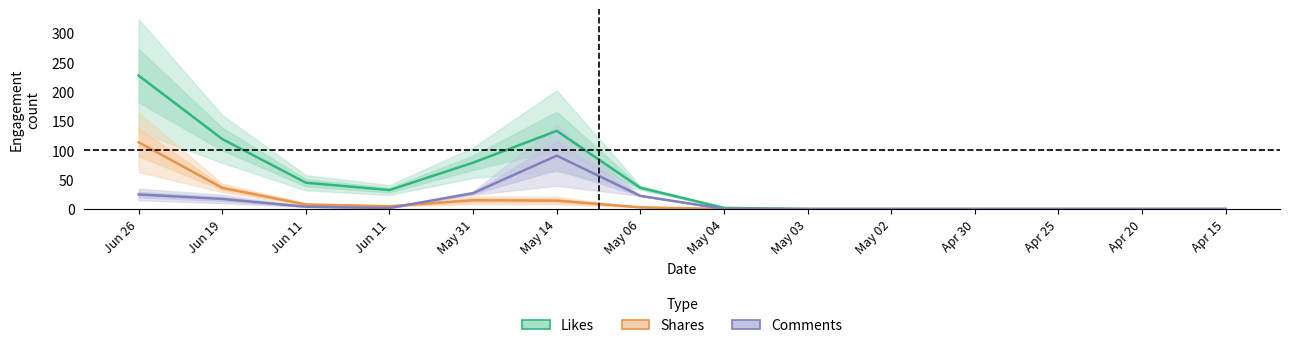

Reading left to right, extract all data points from this chart.

likes: 227.1	119.1	44.7	32.2	78.9	133.0	36.1	2.0	0.0	0.0	0.0	0.0	0.0	0.0
shares: 113.5	36.0	7.7	4.7	14.9	14.3	2.9	0.0	0.0	0.0	0.0	0.0	0.0	0.0
comments: 24.8	17.1	3.9	1.7	27.0	90.8	22.4	0.3	0.0	0.0	0.0	0.0	0.0	0.0